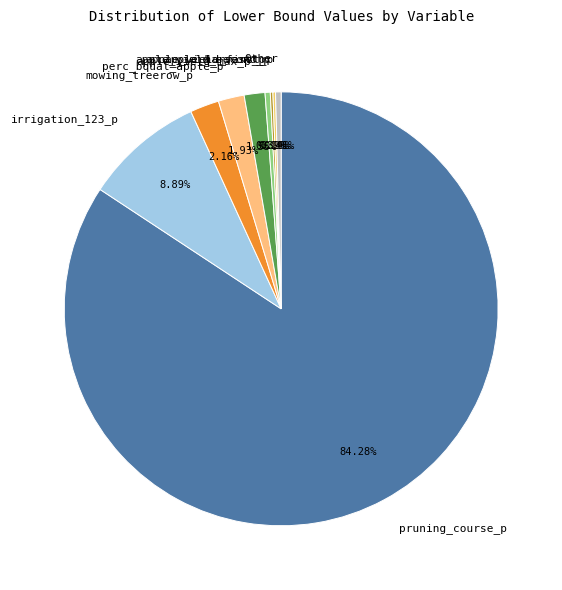

What is the majority slice?

pruning_course_p